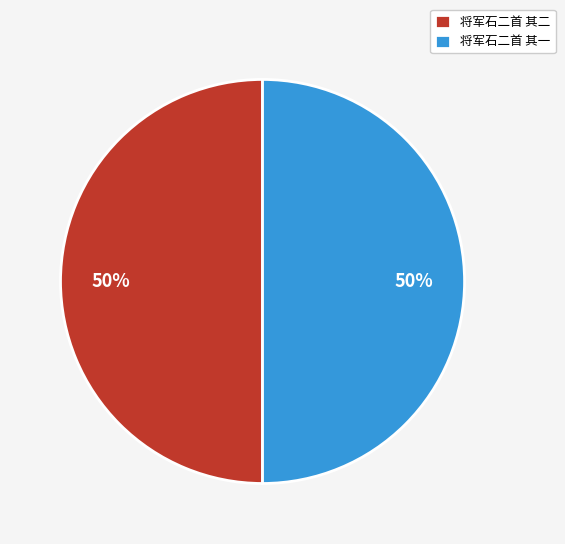

To the nearest percent, what is the average slice percentage?

50%